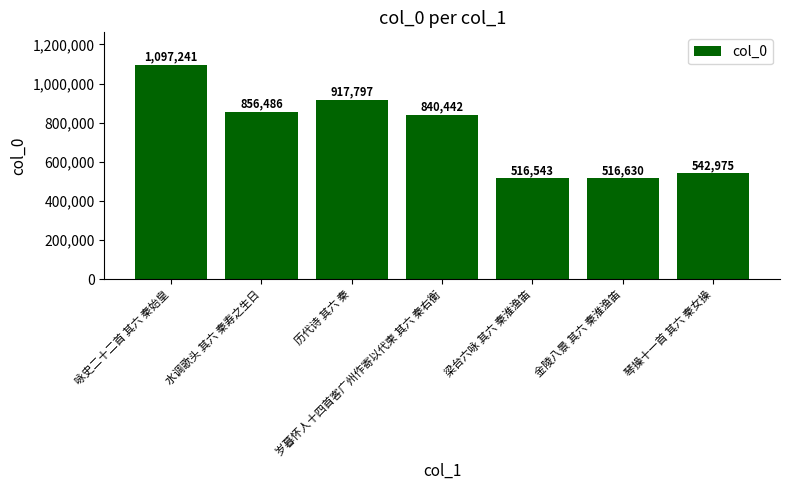

Where does the data first go above 840442?

咏史二十二首 其六 秦始皇